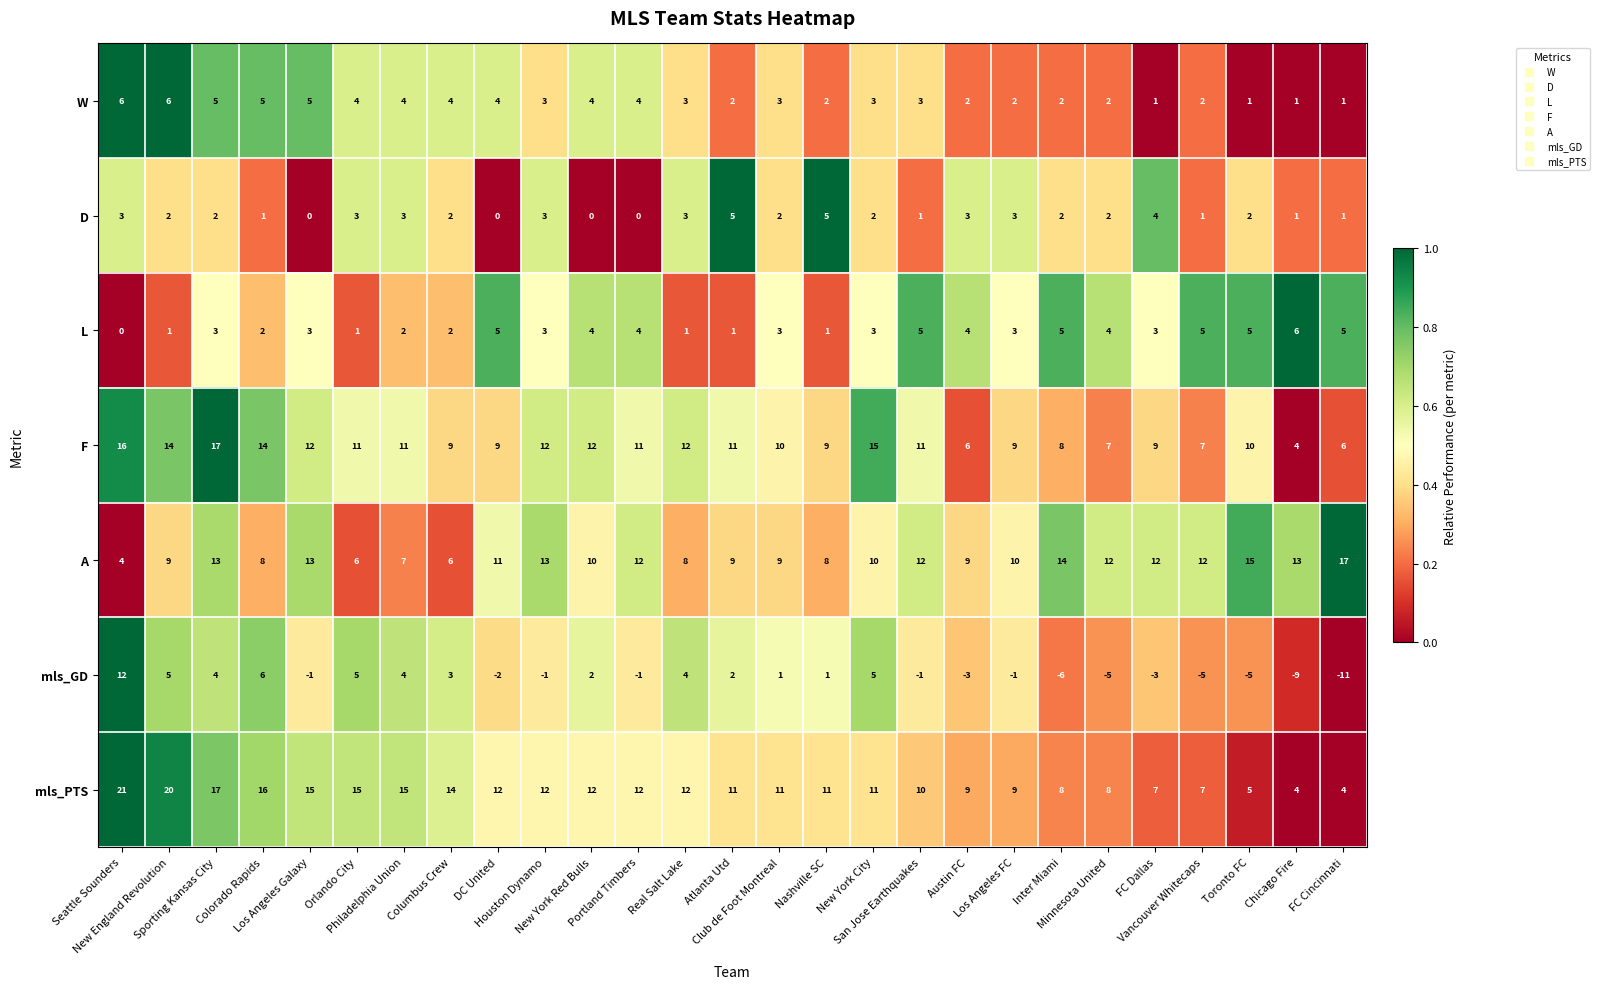

Which series has the largest total across all categories?

mls_PTS